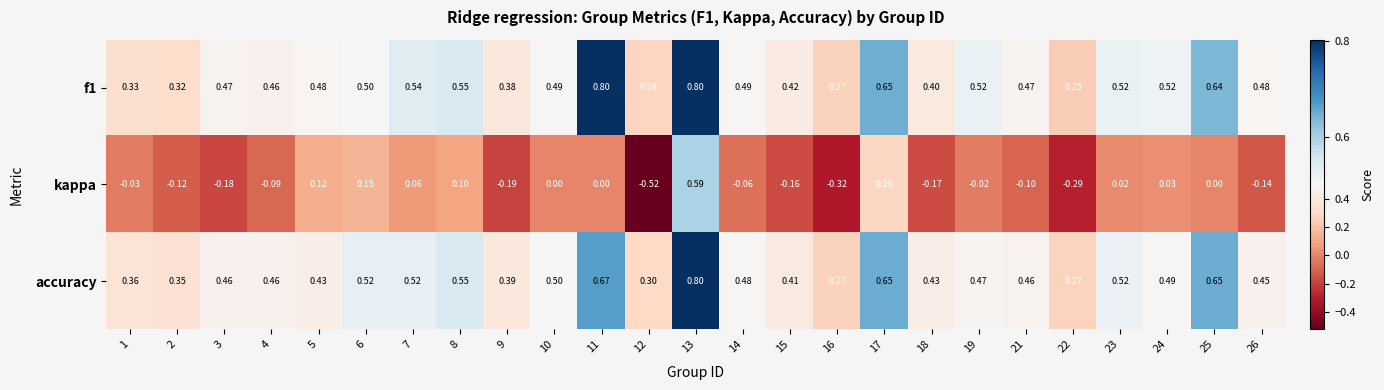

Count the number of data series in this chart.

3